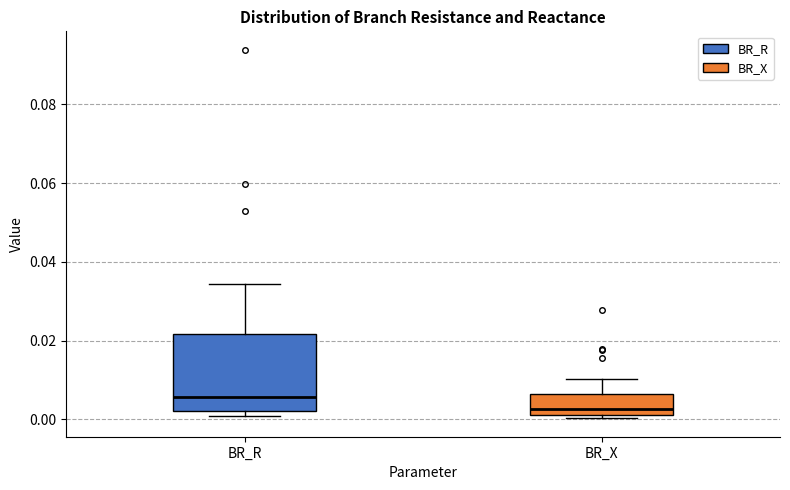

Reading left to right, read every box against the y-axis: the position of its median line, the range the box covers, and the ends of its whiskers. The values are not printed on the chart, so give them approximately, as read against the axis.

BR_R: median 0.006, box 0.002 to 0.022, whiskers 0.000 to 0.034
BR_X: median 0.002, box 0.000 to 0.006, whiskers 0.000 (just below the box's lower edge) to 0.010